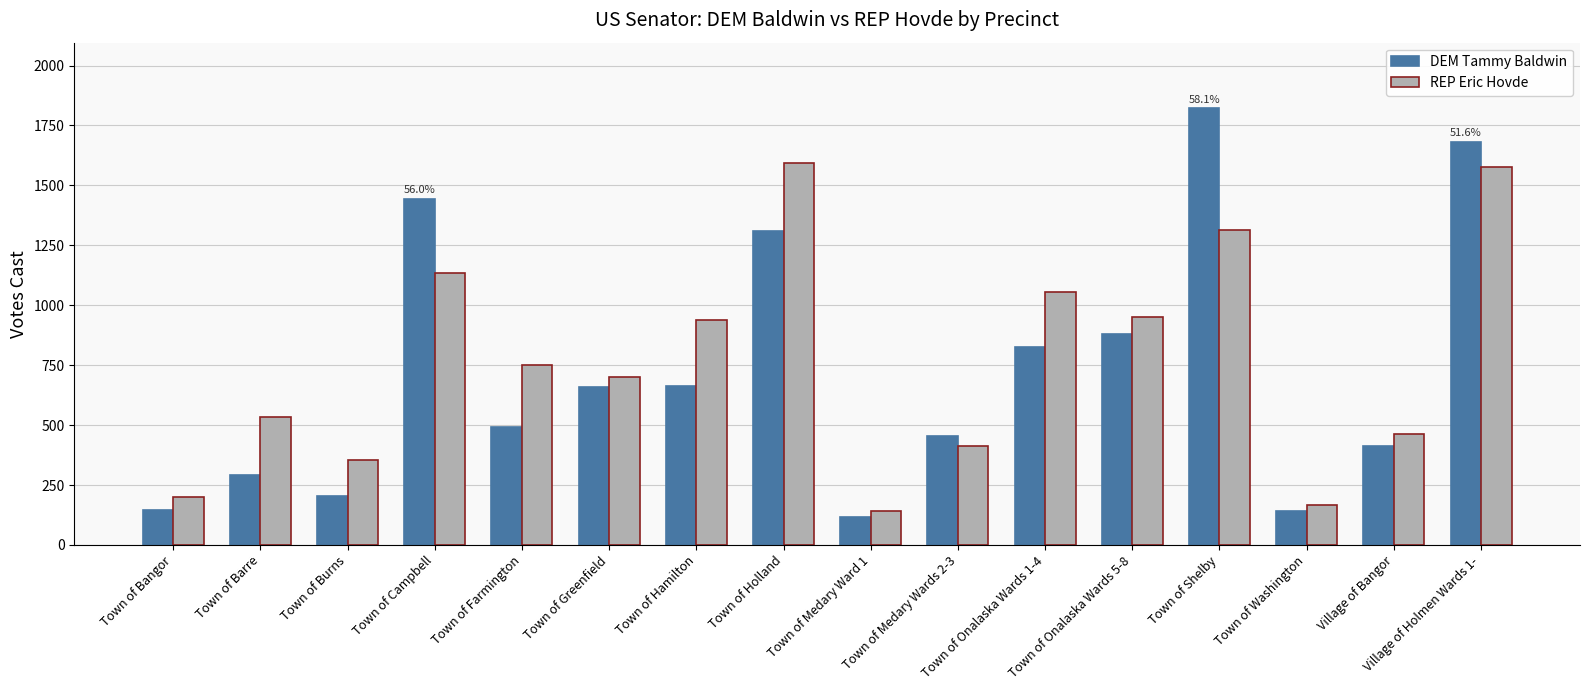

At how many categories does at least one series exceed 1171?

4